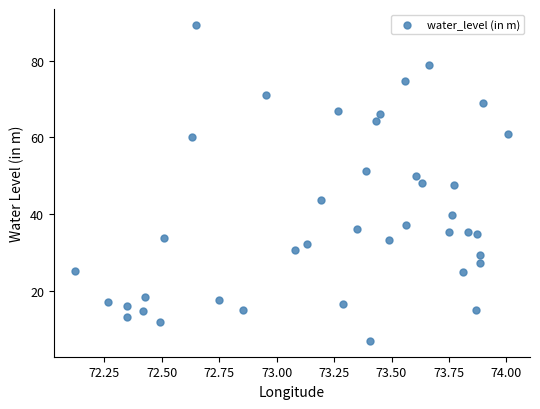

What is the range of Y values (max minus min)?

82.5